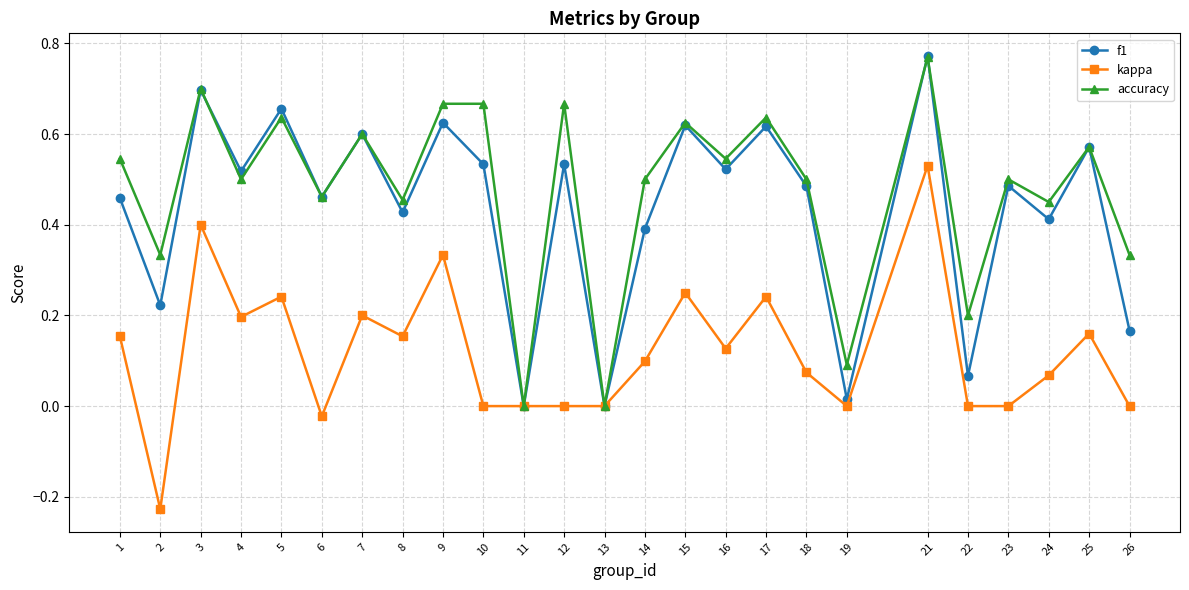

Which category has the highest value across all series?

21